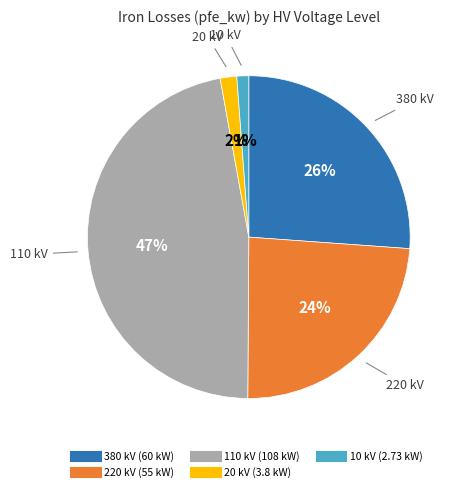

Count the number of slices in the pie.

5